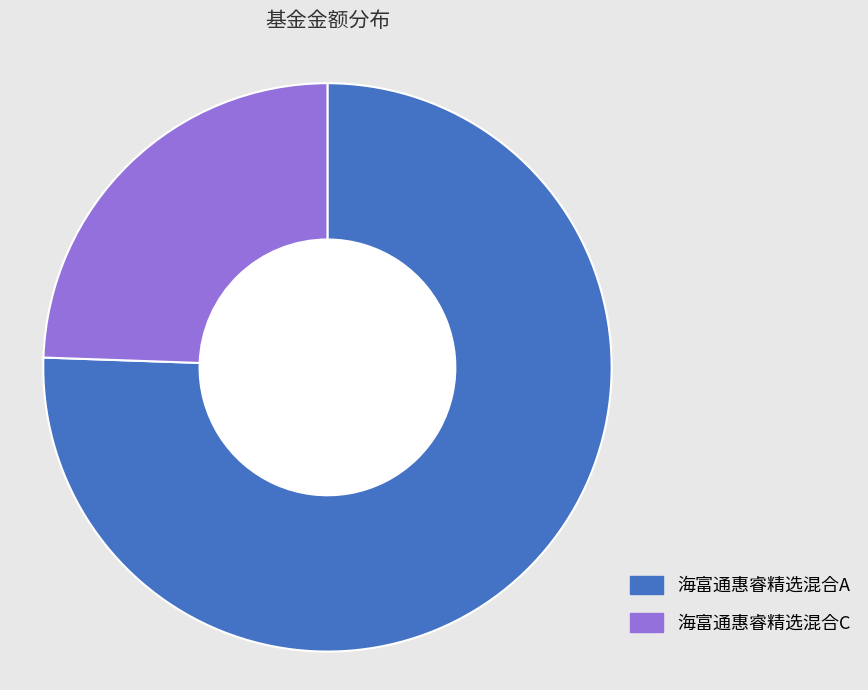

What is the smallest slice in the pie chart?

海富通惠睿精选混合C